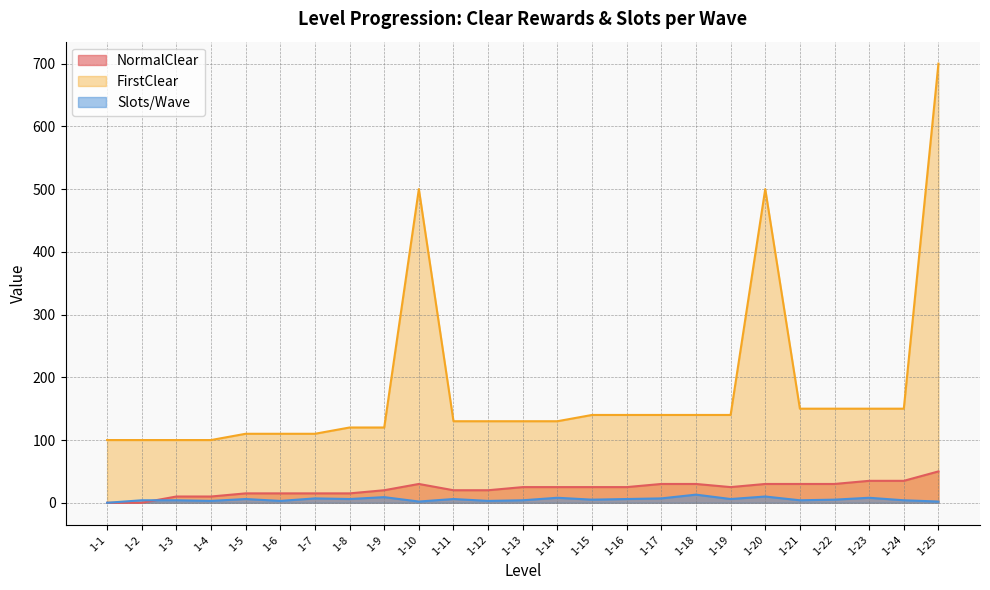

Reading left to right, extract all data points from this chart.

NormalClear: 0	0	10	10	15	15	15	15	20	30	20	20	25	25	25	25	30	30	25	30	30	30	35	35	50
FirstClear: 100	100	100	100	110	110	110	120	120	500	130	130	130	130	140	140	140	140	140	500	150	150	150	150	700
Slots/Wave: 0	4	4	3	6	3	7	6	9	2	6	3	4	8	5	6	7	13	6	10	4	5	8	4	2